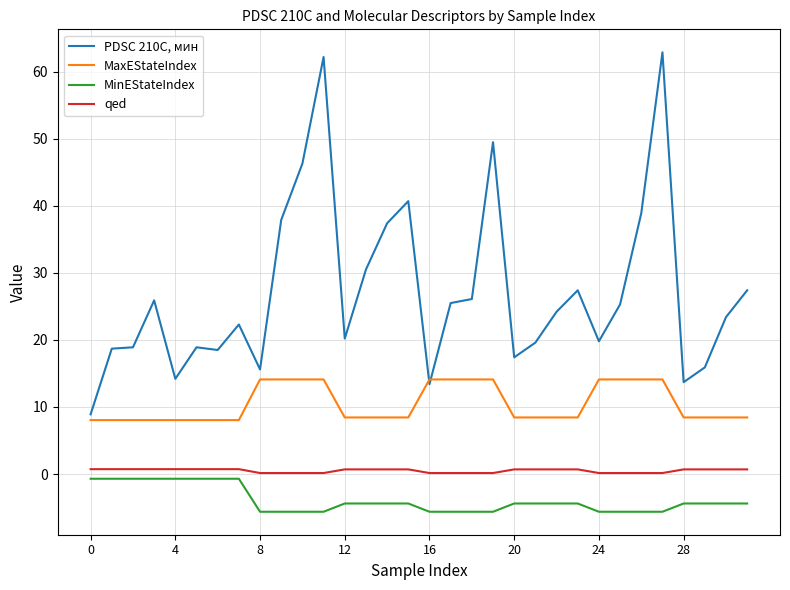

Which series has the widest spread of values?

PDSC 210С, мин